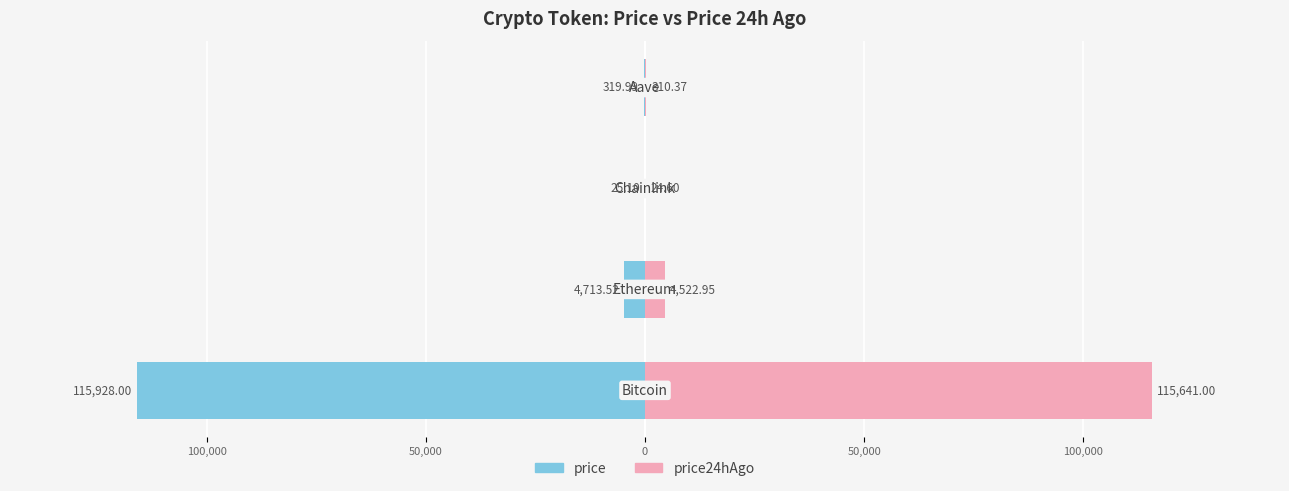

Which series has the widest spread of values?

price